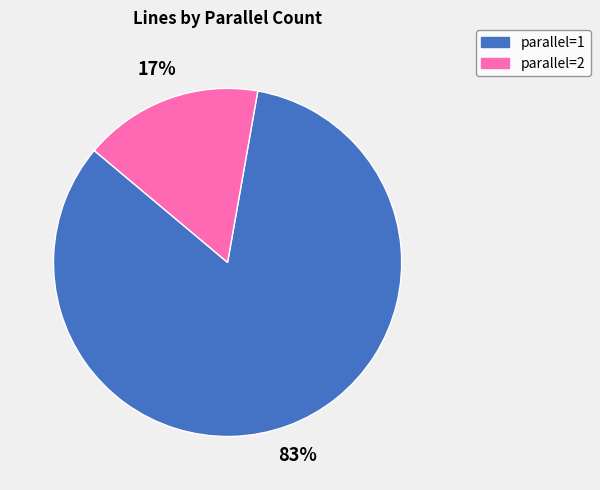

Which category accounts for the majority?

parallel=1